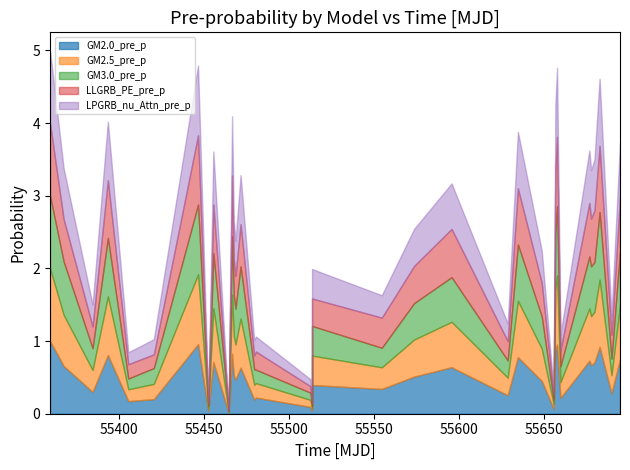

How many times do GM2.0_pre_p and GM3.0_pre_p cross each other?

17